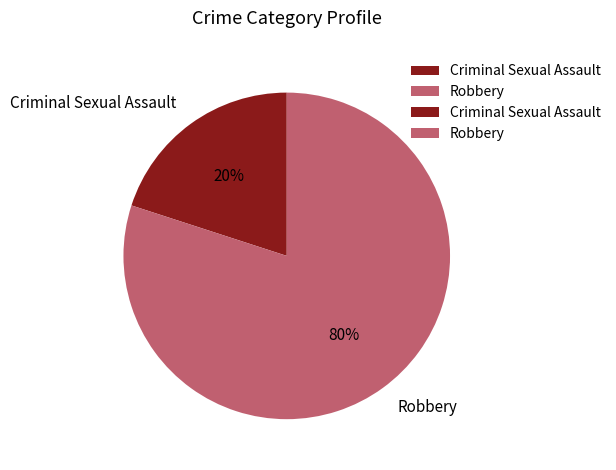

What is the largest slice in the pie chart?

Robbery